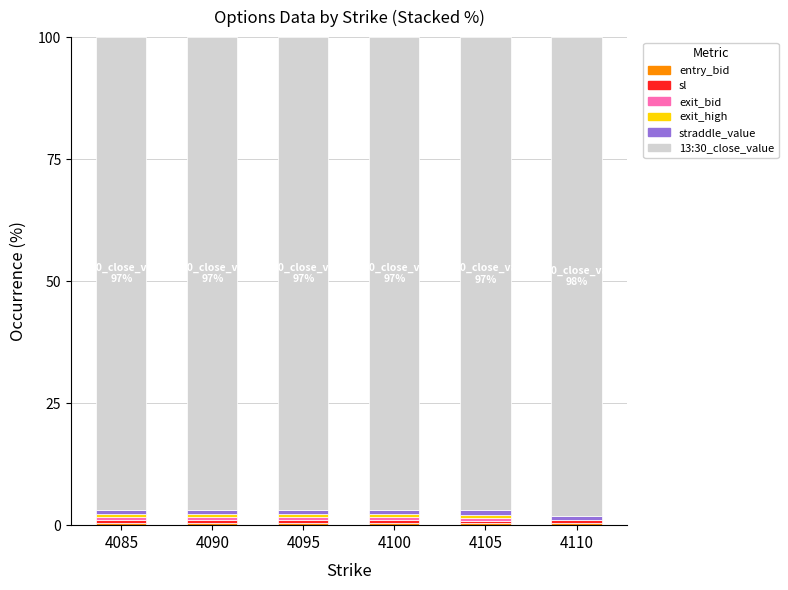

Does the chart contain stacked bars?

Yes